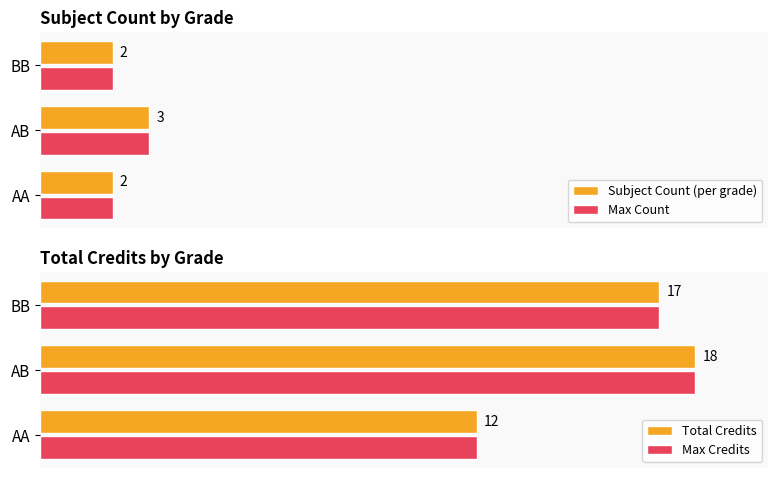

Rank the series by their maximum value, from lowest to highest.

Subject Count (per grade), Max Count, Total Credits, Max Credits